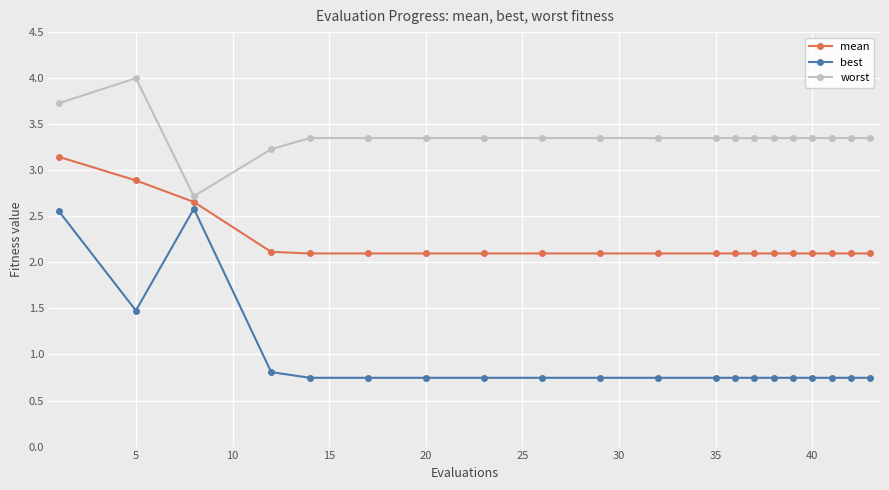

What is the maximum value shown in the chart?

4.0